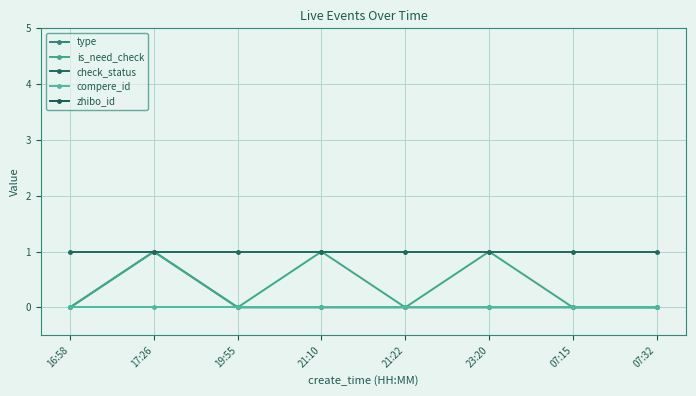

True or false: check_status and type cross at least once.

False